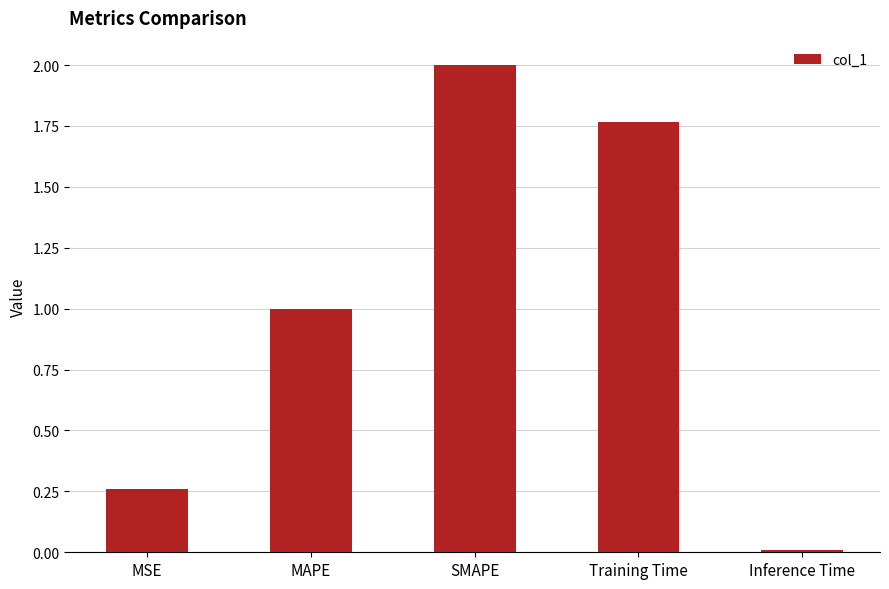

What is the difference between the maximum and minimum values?

2.0